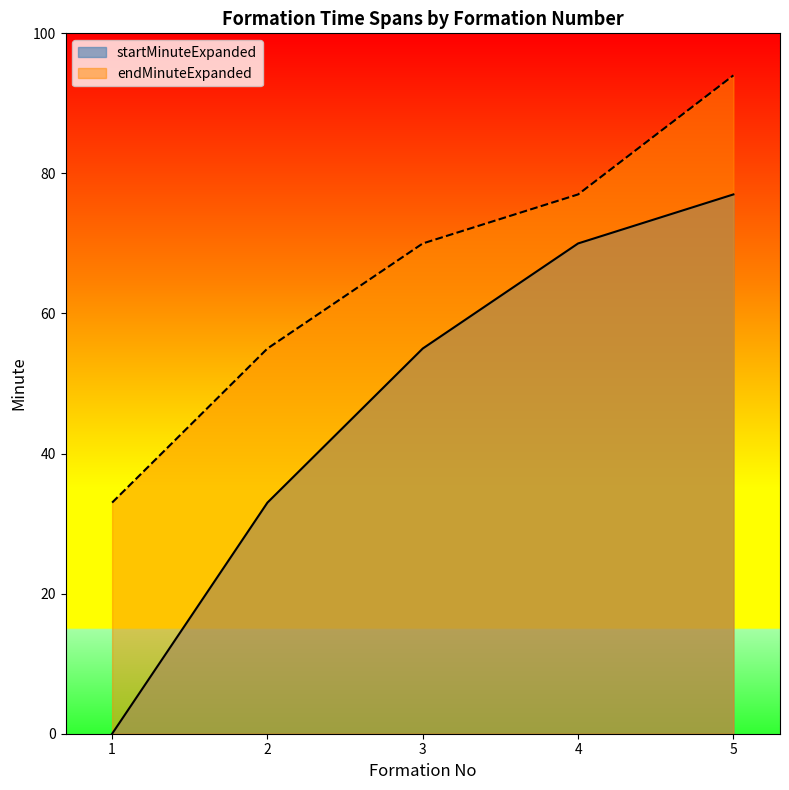

True or false: endMinuteExpanded has a value of 77 at 4.

True